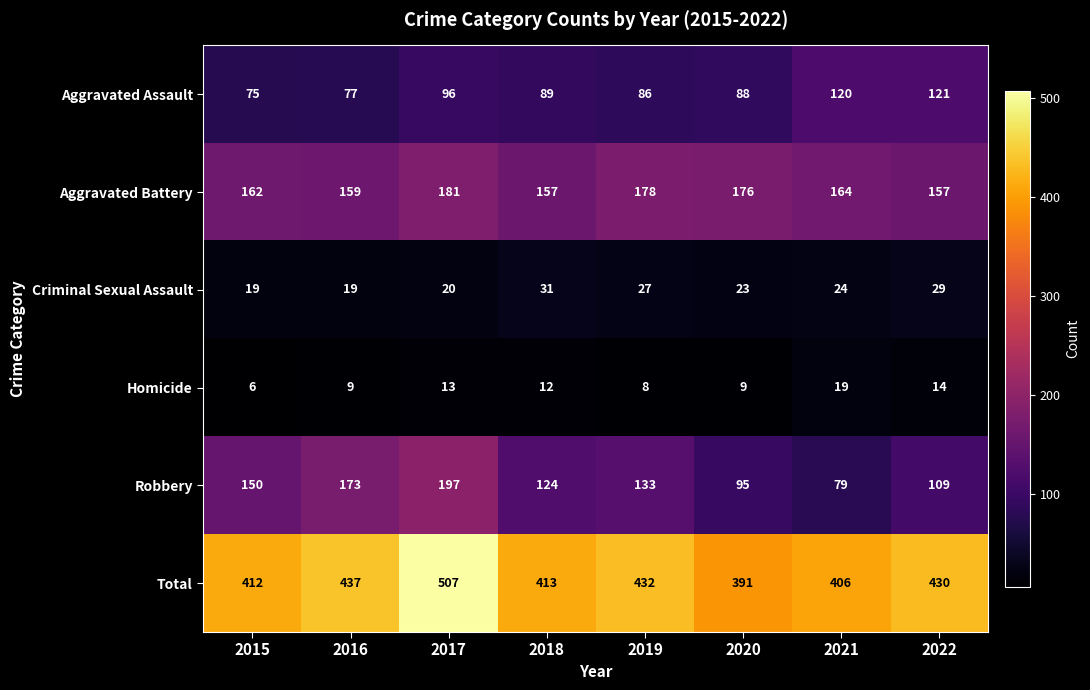

Which category has the highest value across all series?

2017